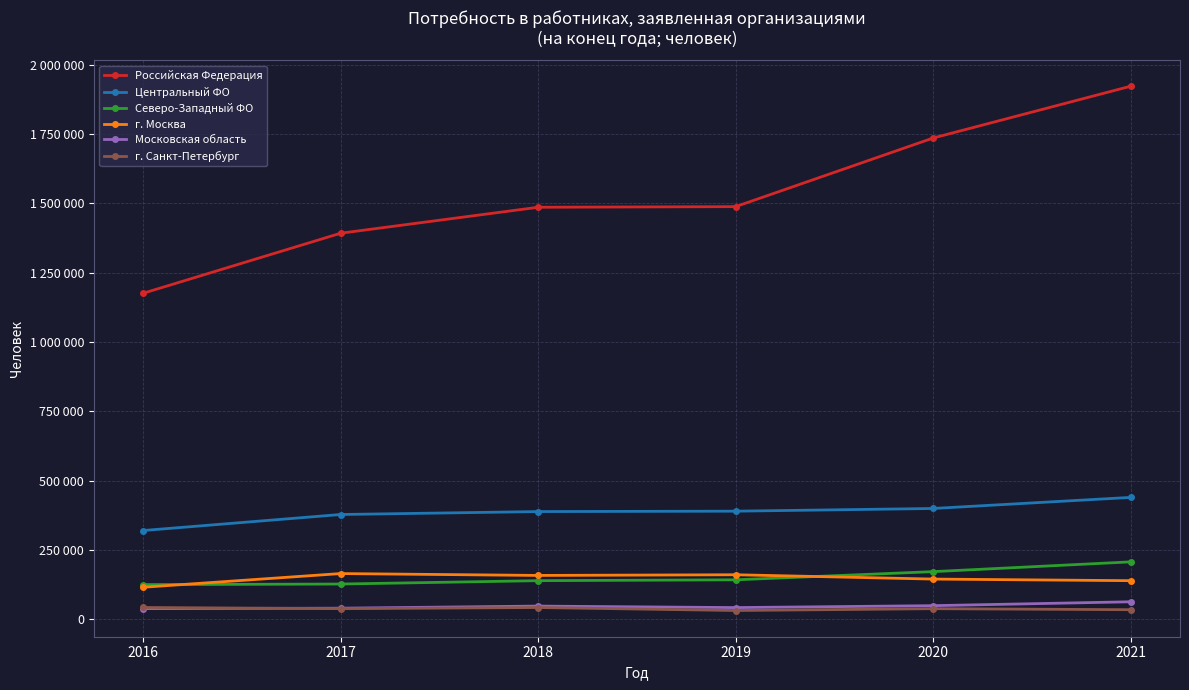

What is the difference between the maximum and minimum values in the Северо-Западный ФО series?

82037